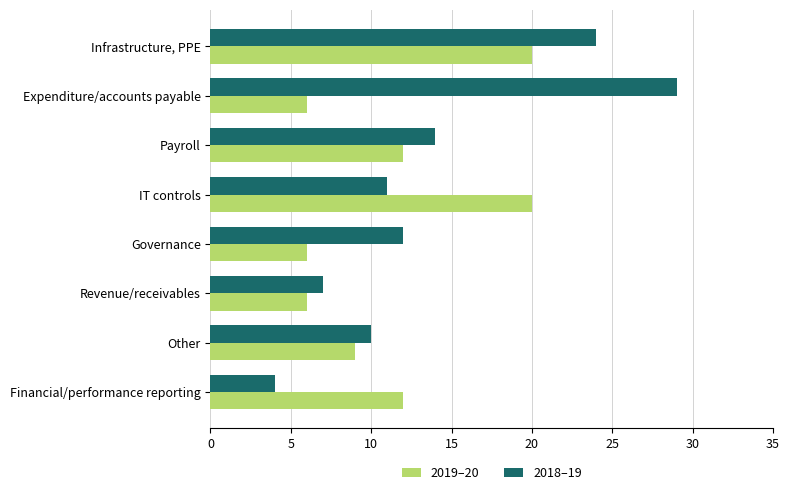

What is the total value across all series at Other?

19